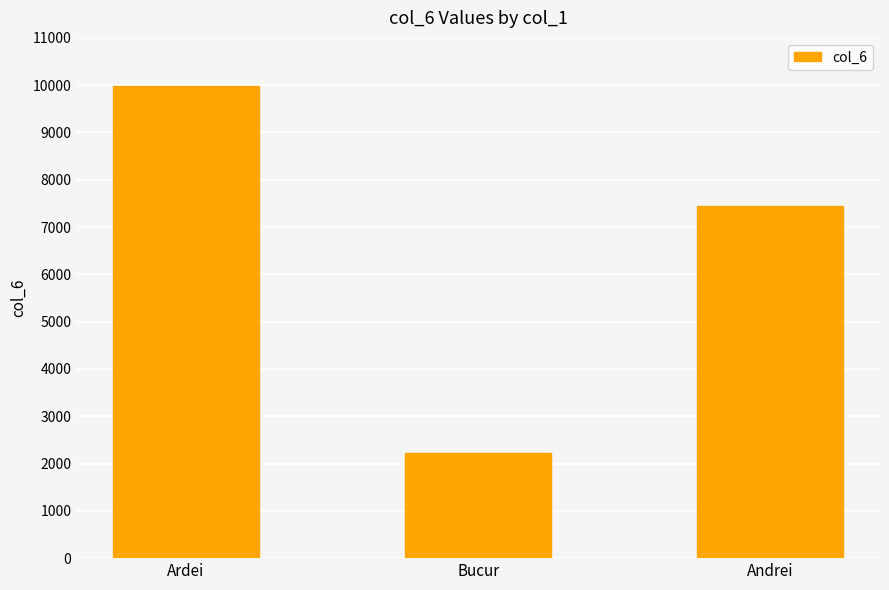

Rank the categories by value from lowest to highest.

Bucur, Andrei, Ardei